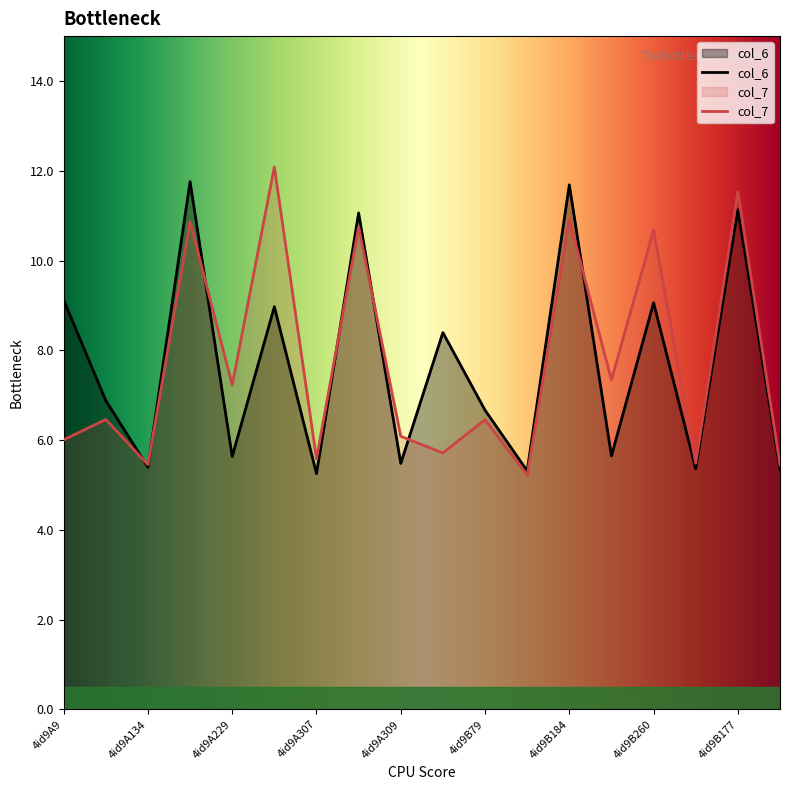

True or false: col_7 has a value of 6.0 at 4id9A9.

True